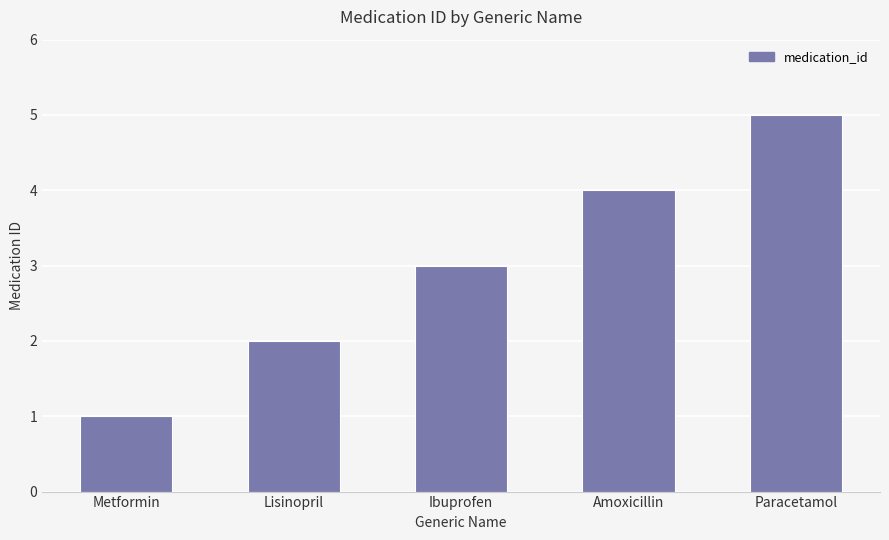

What is the change in value from Lisinopril to Ibuprofen?

+1